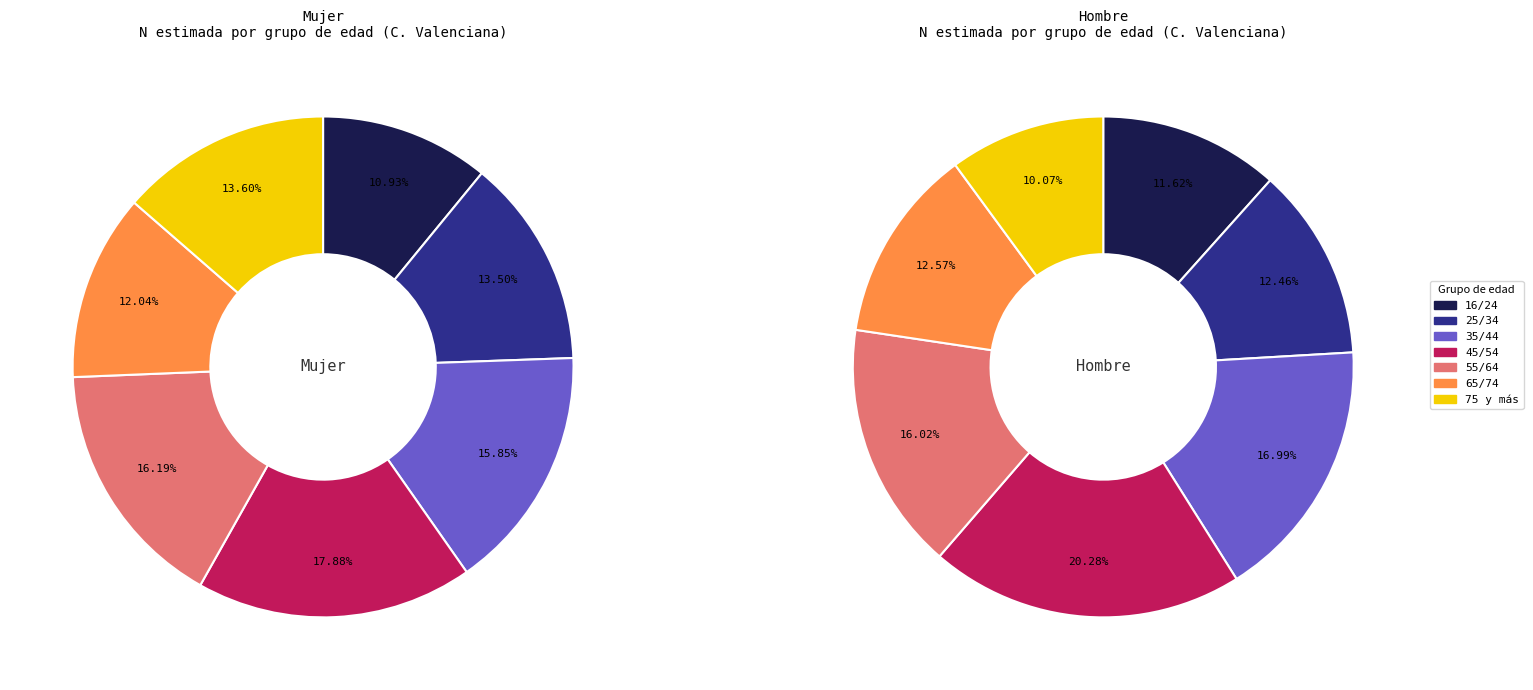

To the nearest percent, what is the difference between the largest and smallest slice percentages?

7%